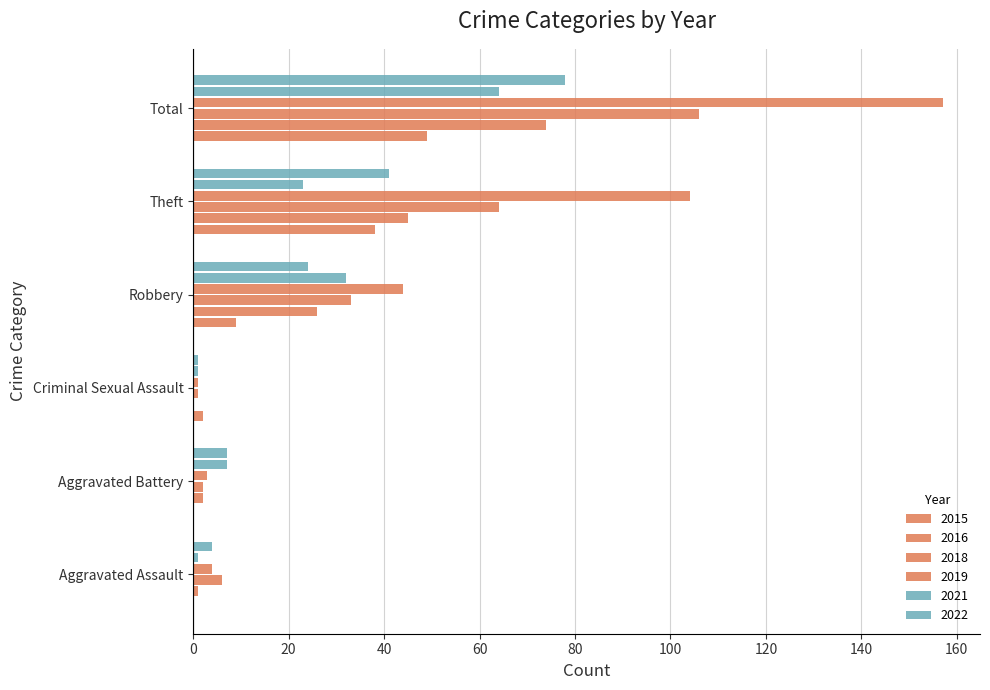

Count the number of categories in the chart.

6